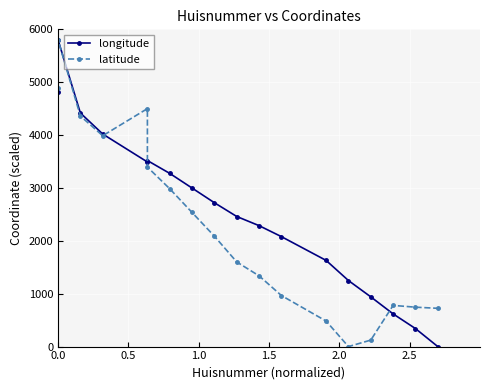

How many values in the latitude series exceed 2087?

9